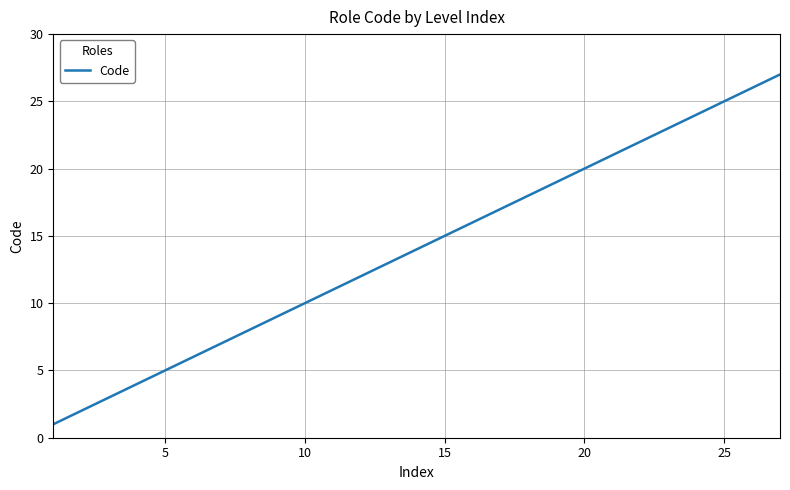

What is the greatest value displayed?

27